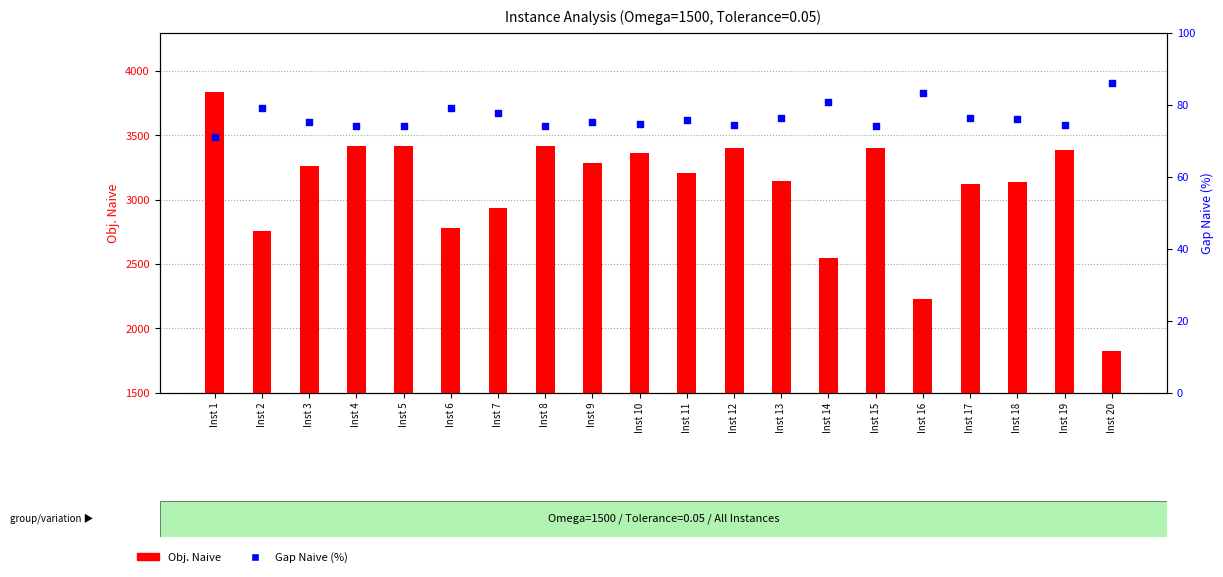

Which series reaches the minimum Y coordinate?

Gap Naive (%)